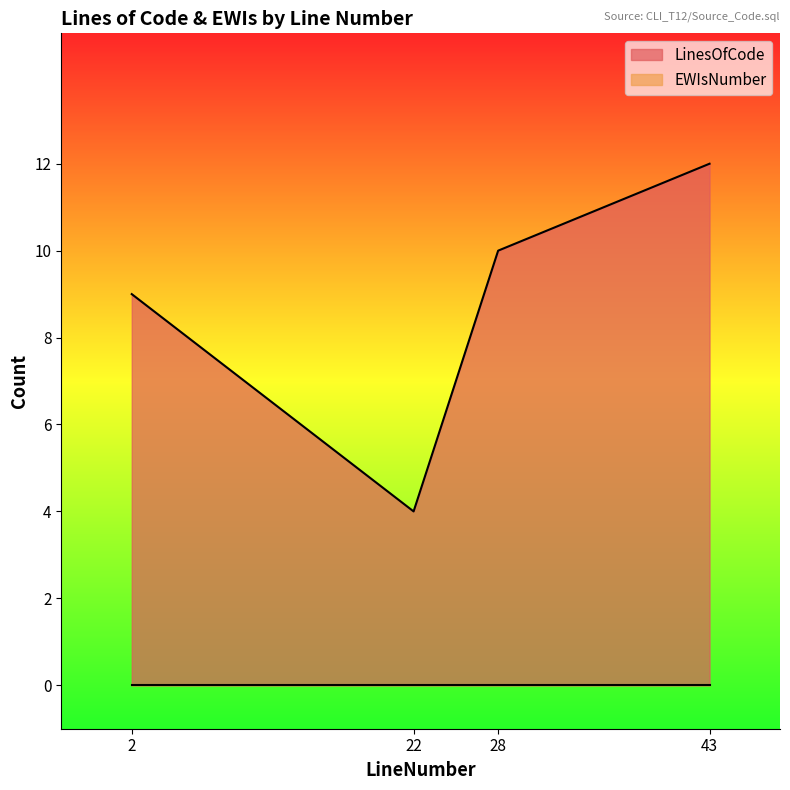

List the labels in order of value, smallest first.

22, 2, 28, 43